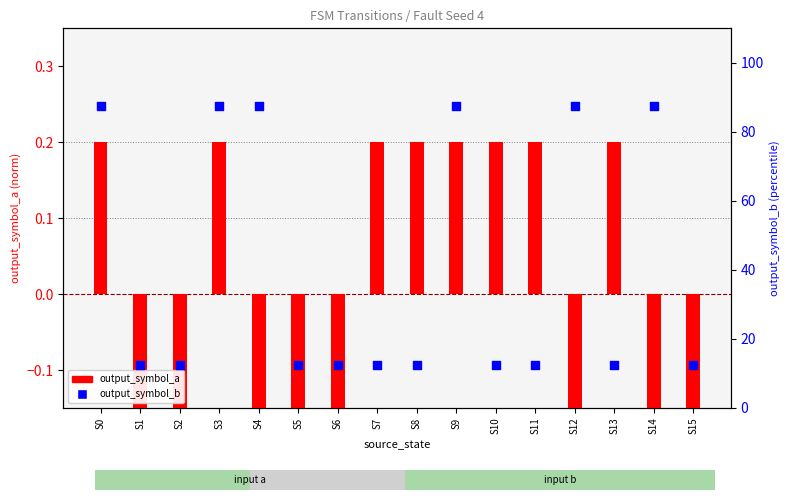

Which series has the widest spread of Y values?

output_symbol_b